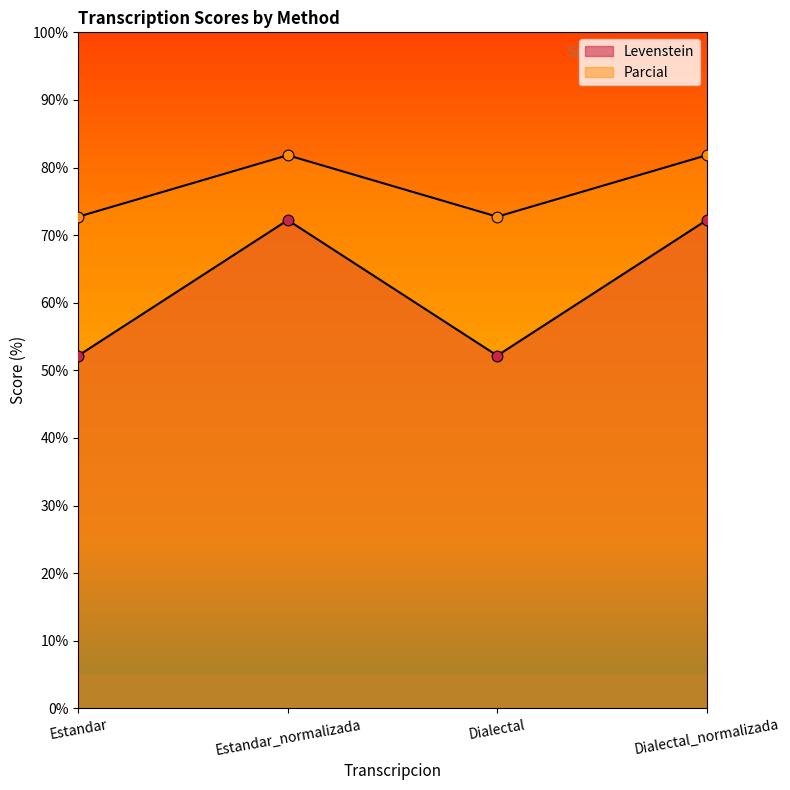

What are all the series names shown in the legend?

Levenstein, Parcial